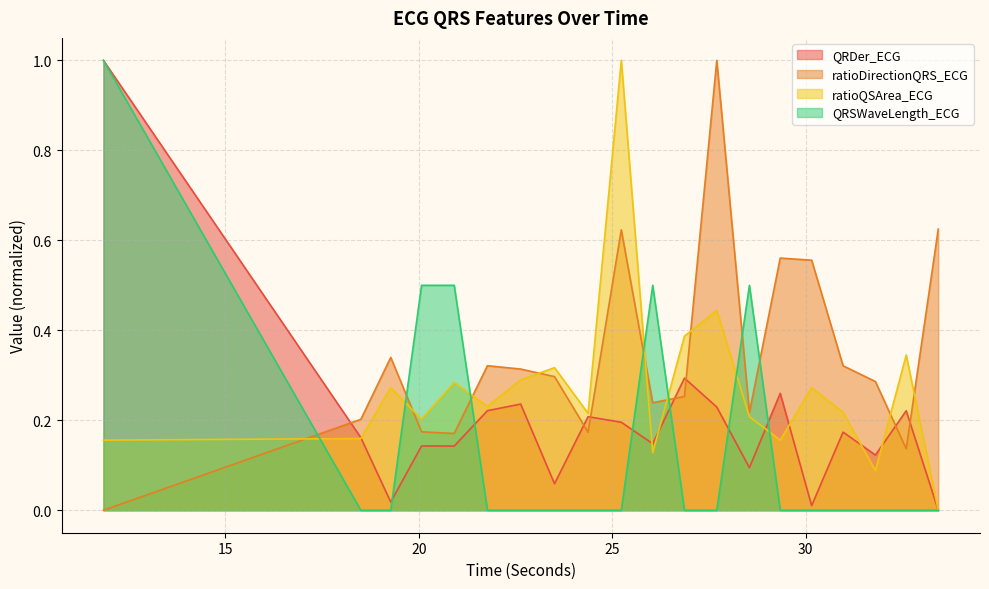

True or false: ratioDirectionQRS_ECG has more than 0 interior local peaks.

True